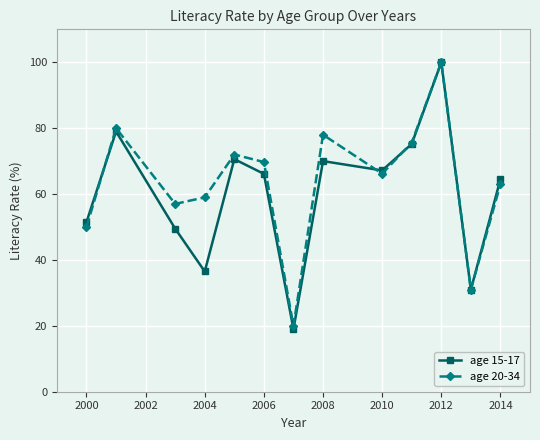

What is the maximum value shown in the chart?

100.0